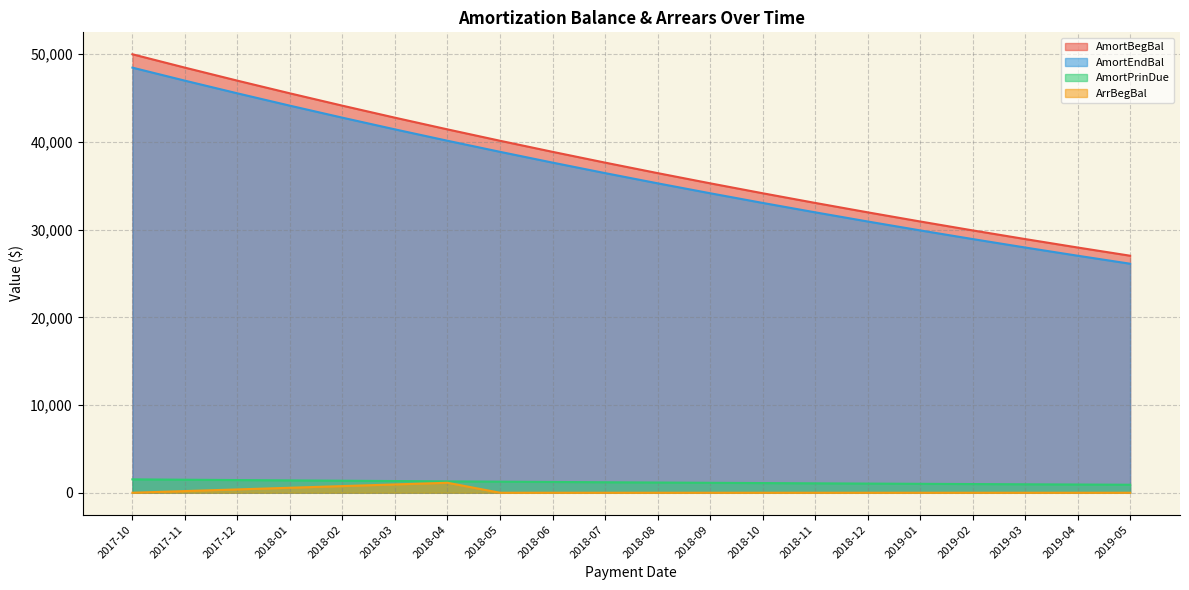

True or false: ArrBegBal and AmortPrinDue intersect in this chart.

False